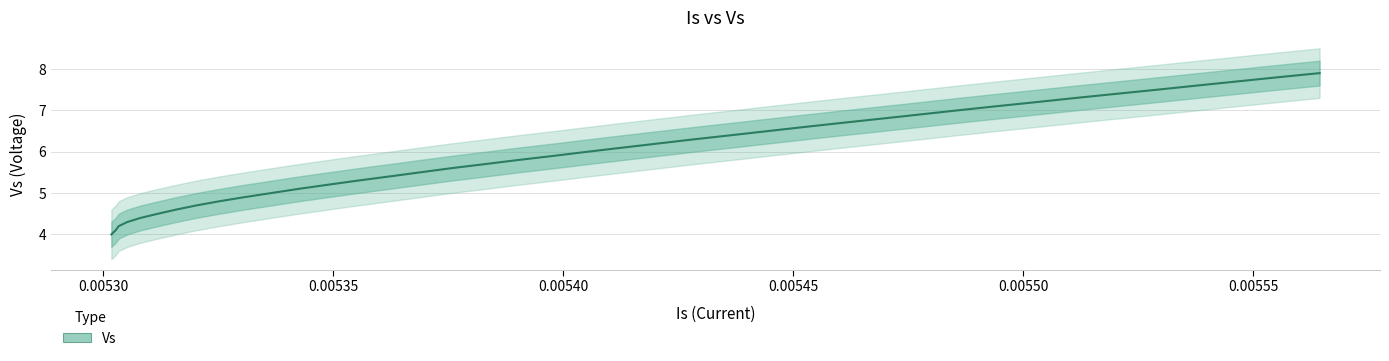

How many data points are above 6?

19